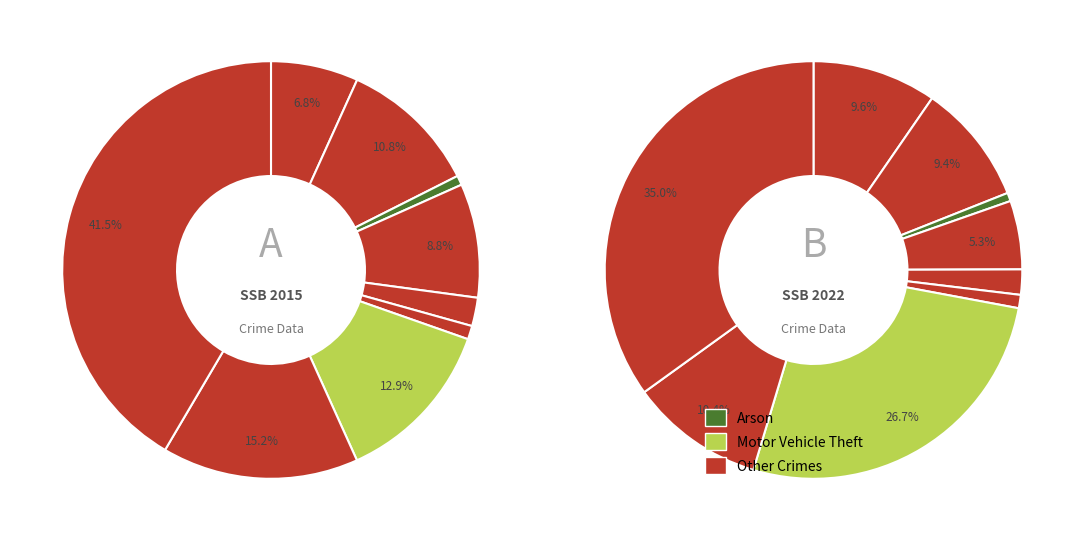

How many segments does this pie chart have?

9